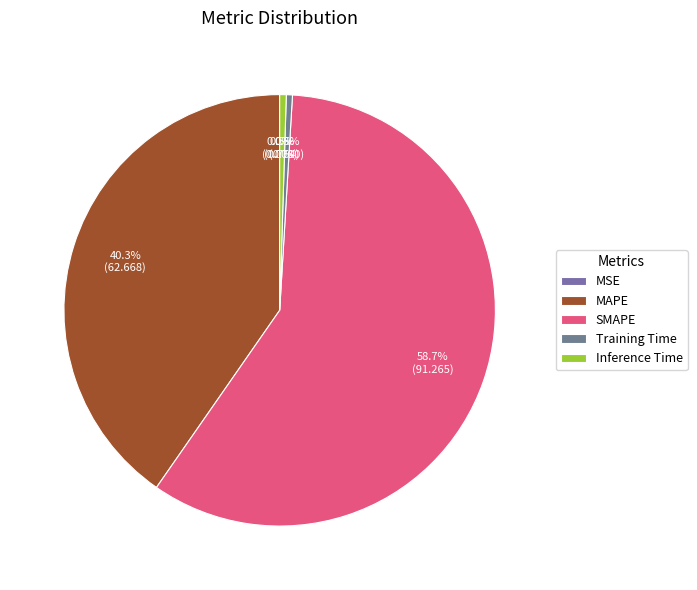

Is it true that Training Time is 1% of the pie?

False